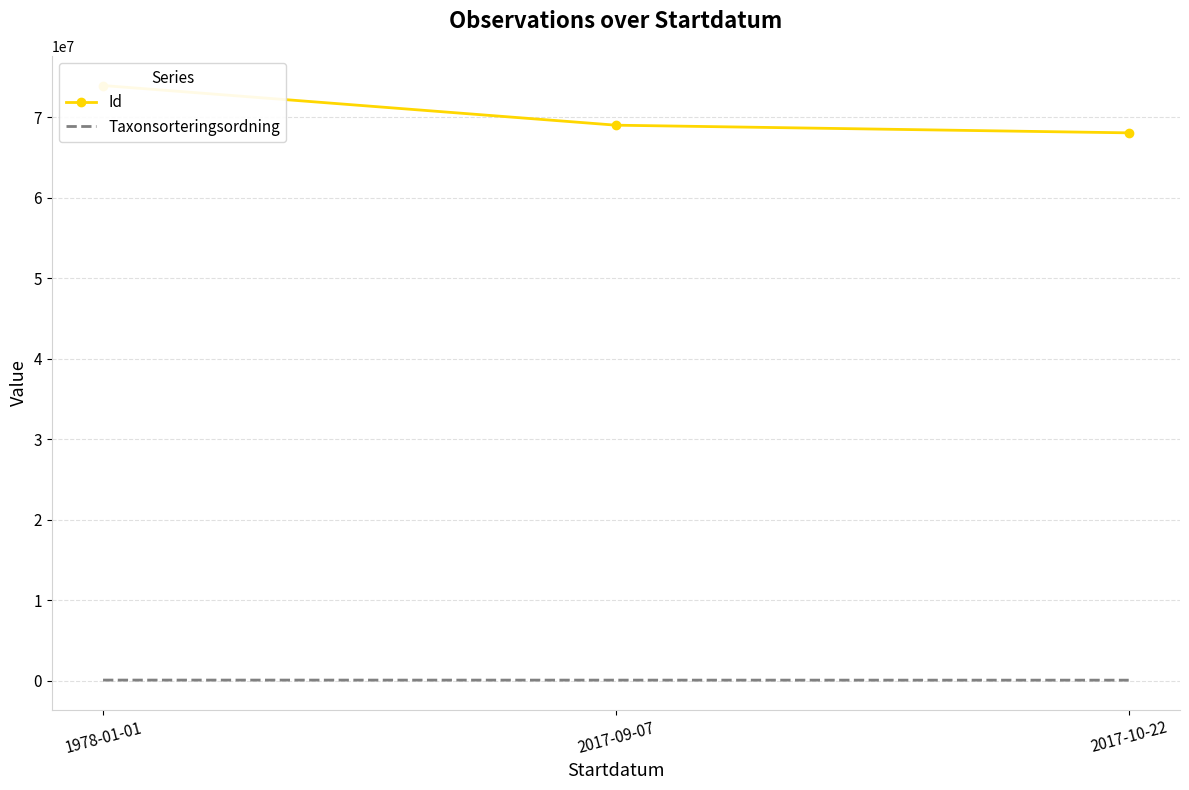

What is the difference between the Id values at 1978-01-01 and 2017-10-22?

5881815